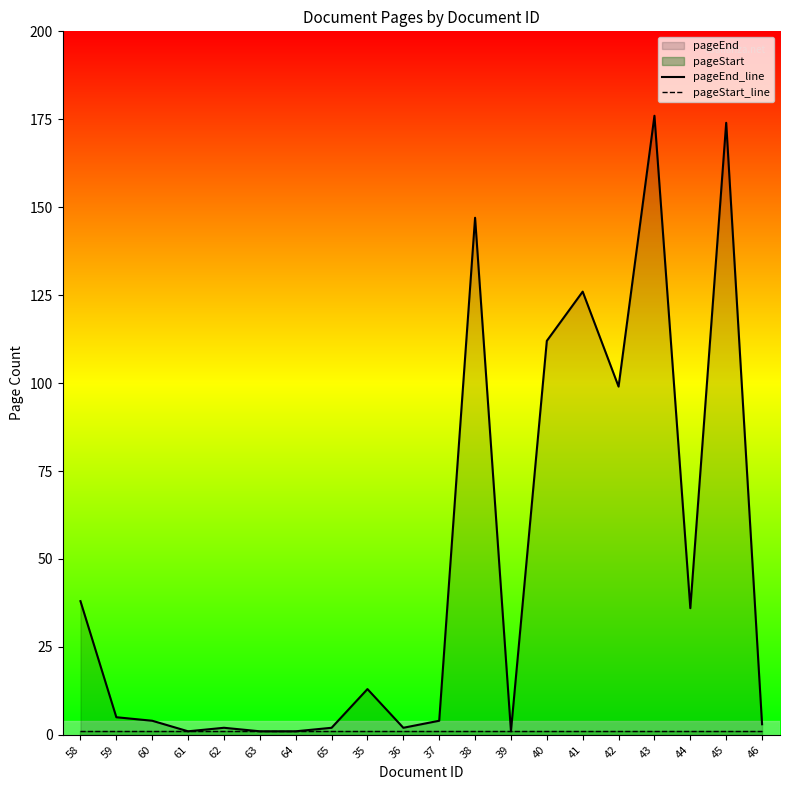

What is the value of the pageStart_line point at the 10th from the left?

1